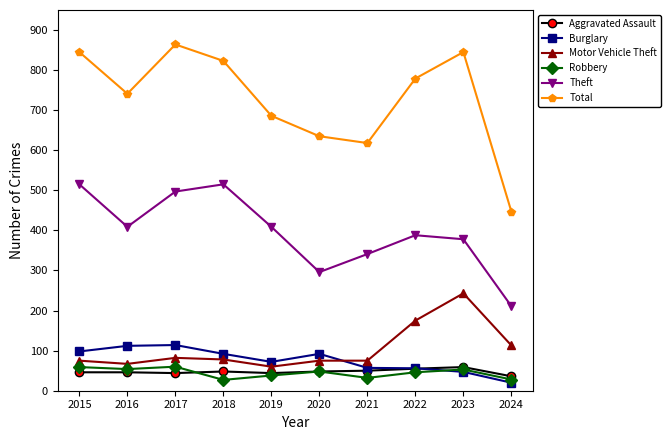

True or false: Total and Burglary intersect in this chart.

False